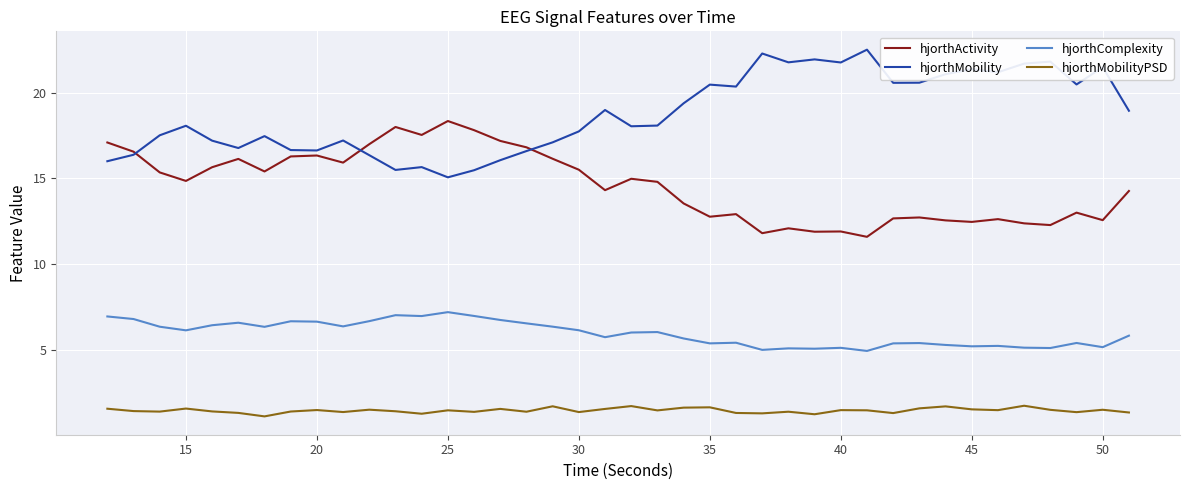

True or false: hjorthMobility and hjorthMobilityPSD intersect in this chart.

False